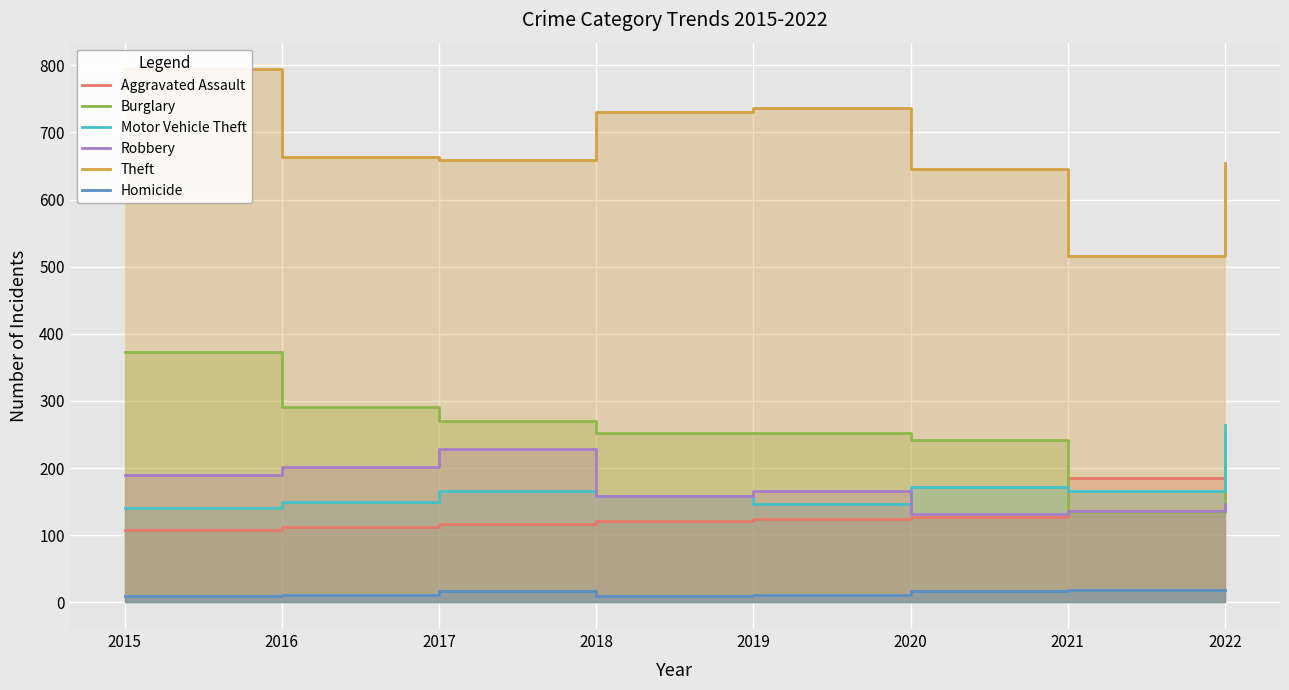

What is the spread (max minus min) of values at 2022?

635